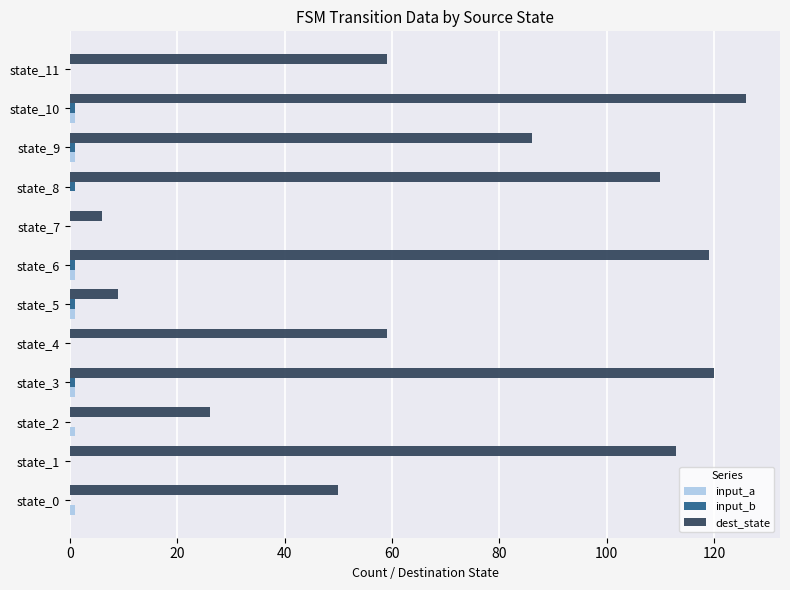

Which series changed the most between state_8 and state_11?

dest_state